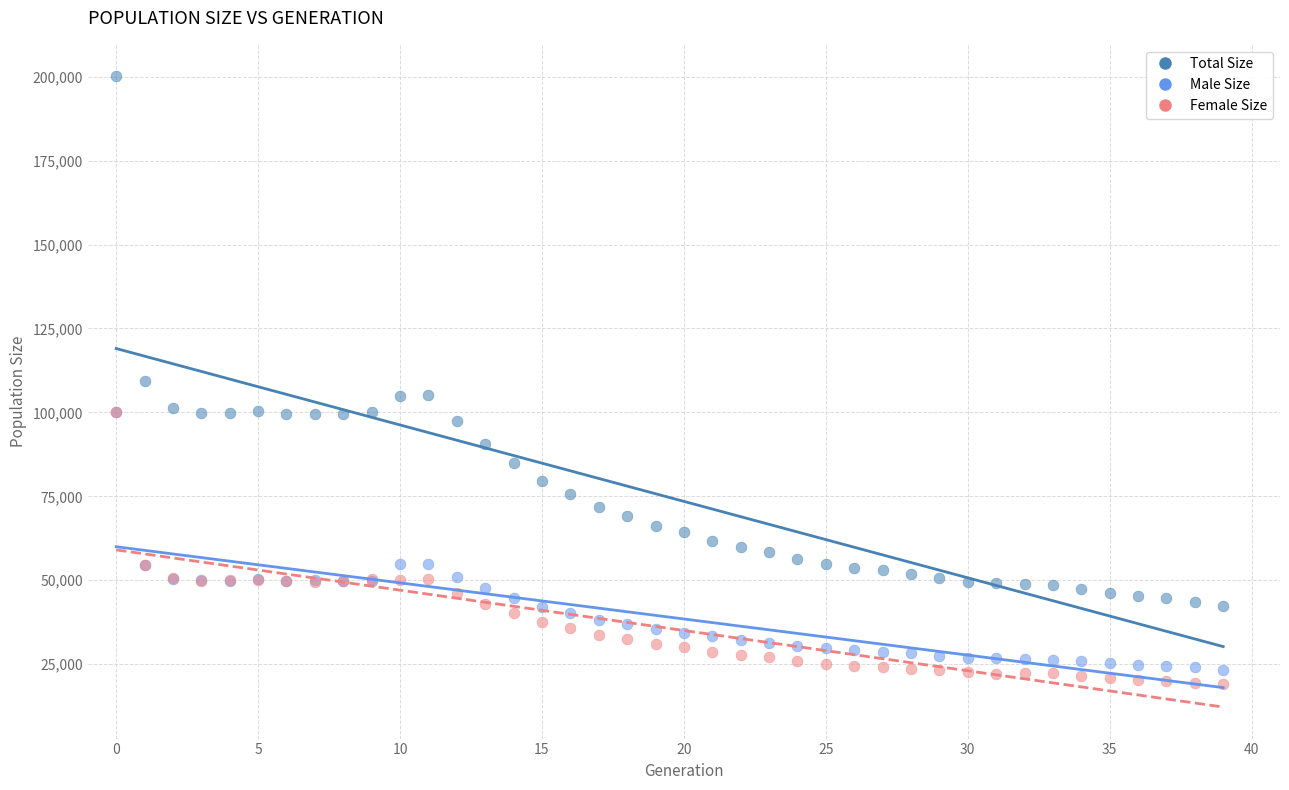

In the Total Size series, what Y value is closest to 121234?

109232